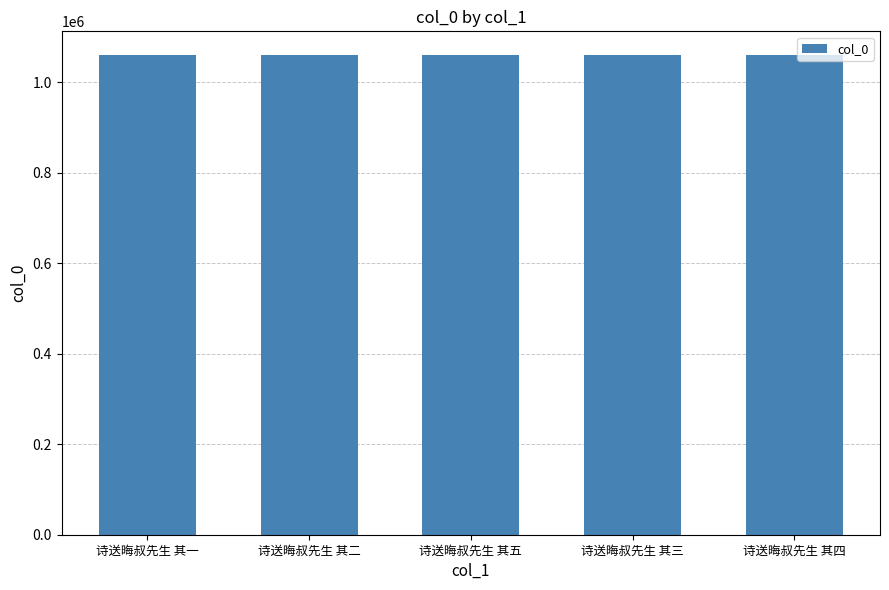

What value does the data have at 诗送晦叔先生 其二?

1059896